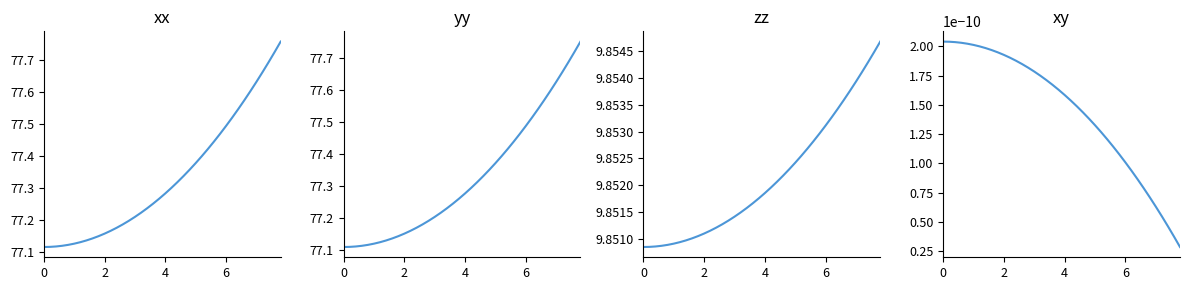

What is the value of the yy point at the 19th from the left?

77.2